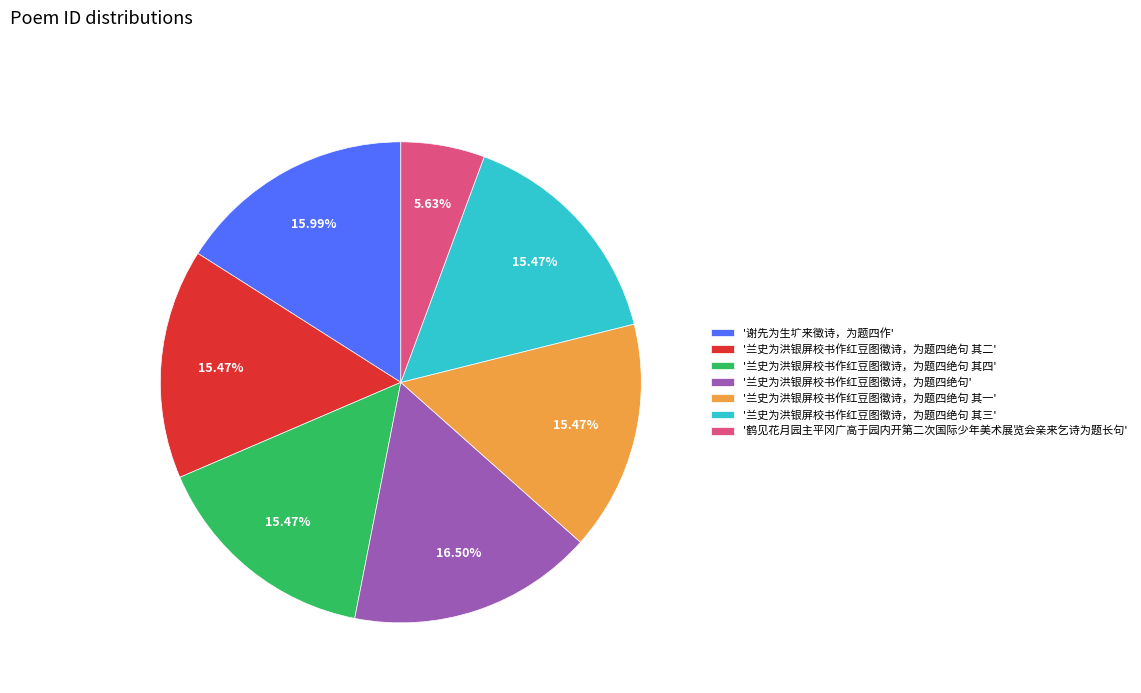

Is the sum of '兰史为洪银屏校书作红豆图徵诗，为题四绝句 其一' and '兰史为洪银屏校书作红豆图徵诗，为题四绝句 其二' greater than half?

No